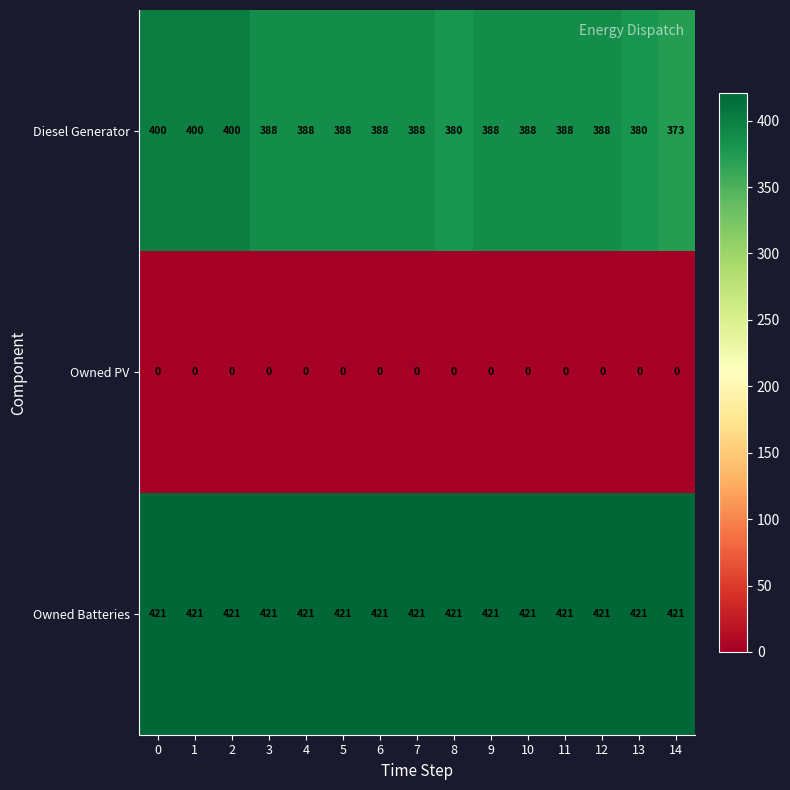

Which series has the widest spread of values?

Diesel Generator